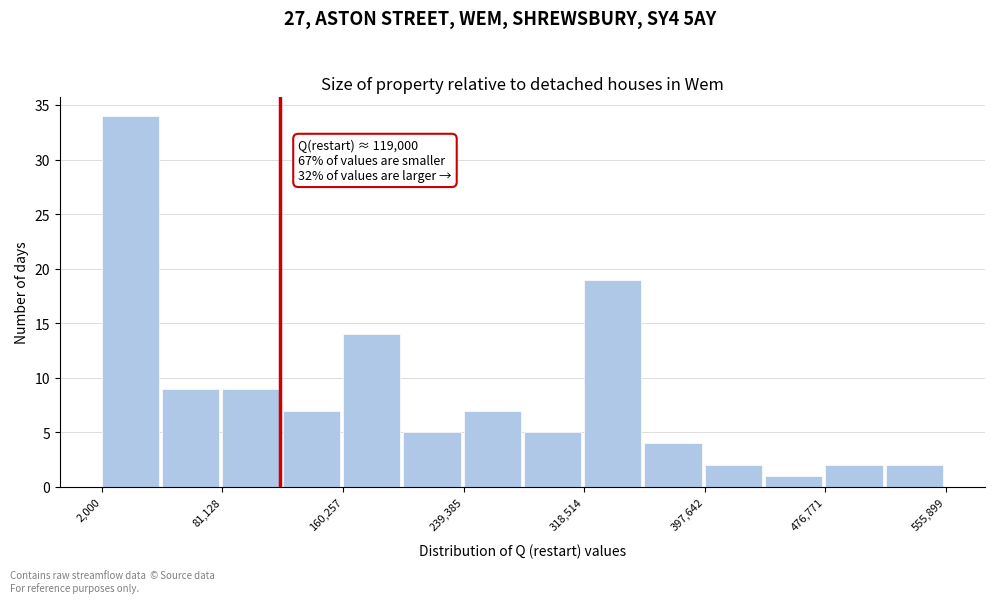

Around what value on the x-axis is the tallest bar? Give the approximate position of its centre, as read against the axis.

20000